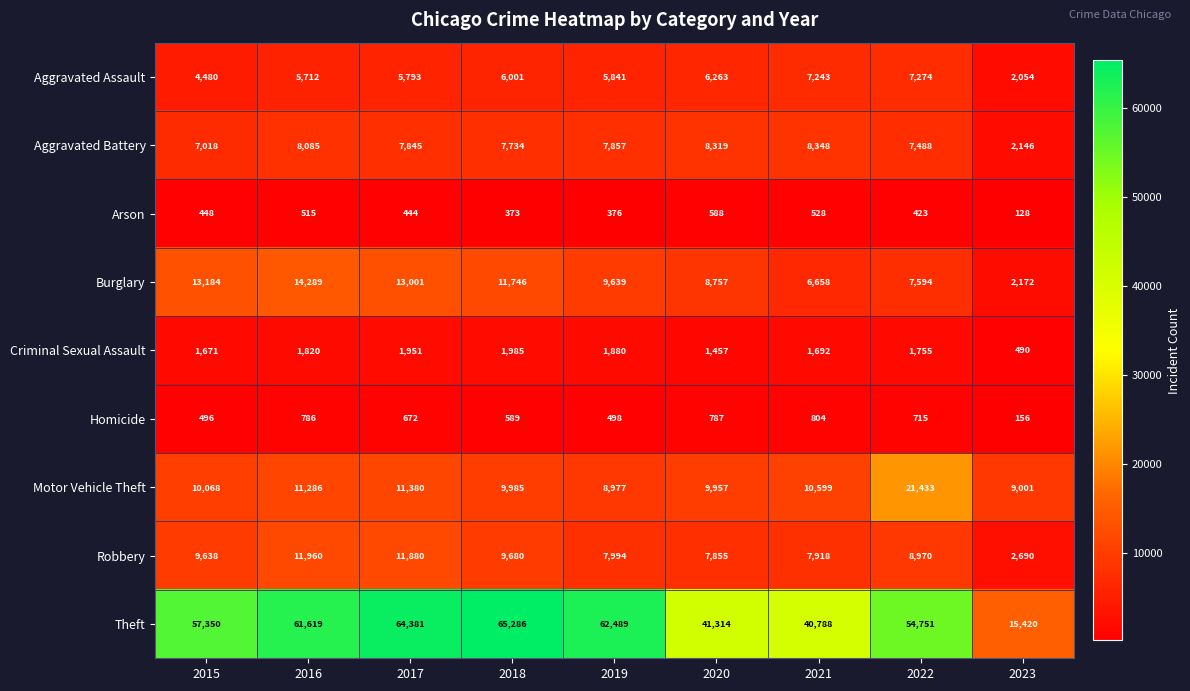

List the labels in order of Aggravated Assault value, largest first.

2022, 2021, 2020, 2018, 2019, 2017, 2016, 2015, 2023